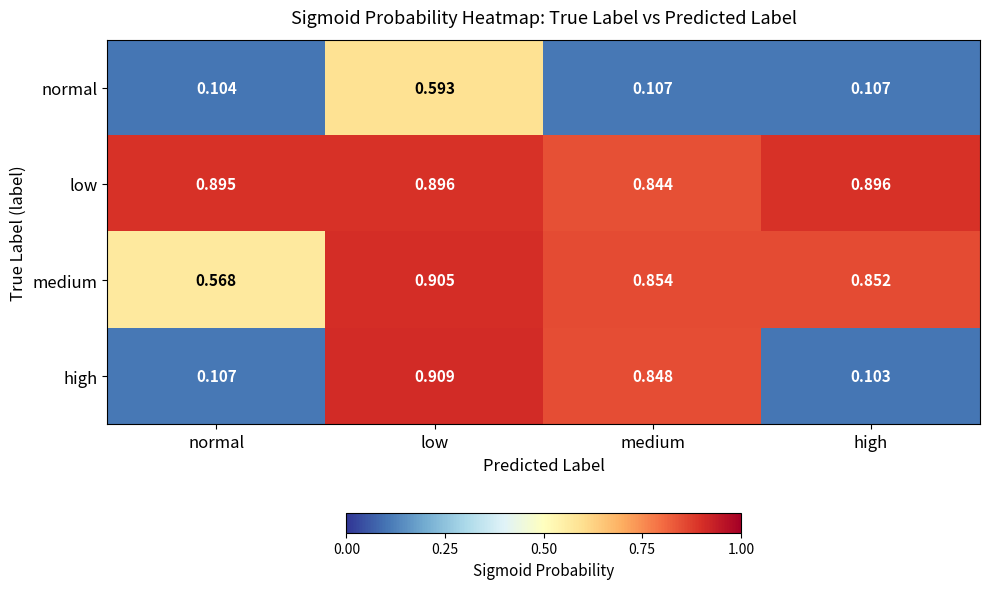

What is the difference between the highest and lowest values at medium?

0.7